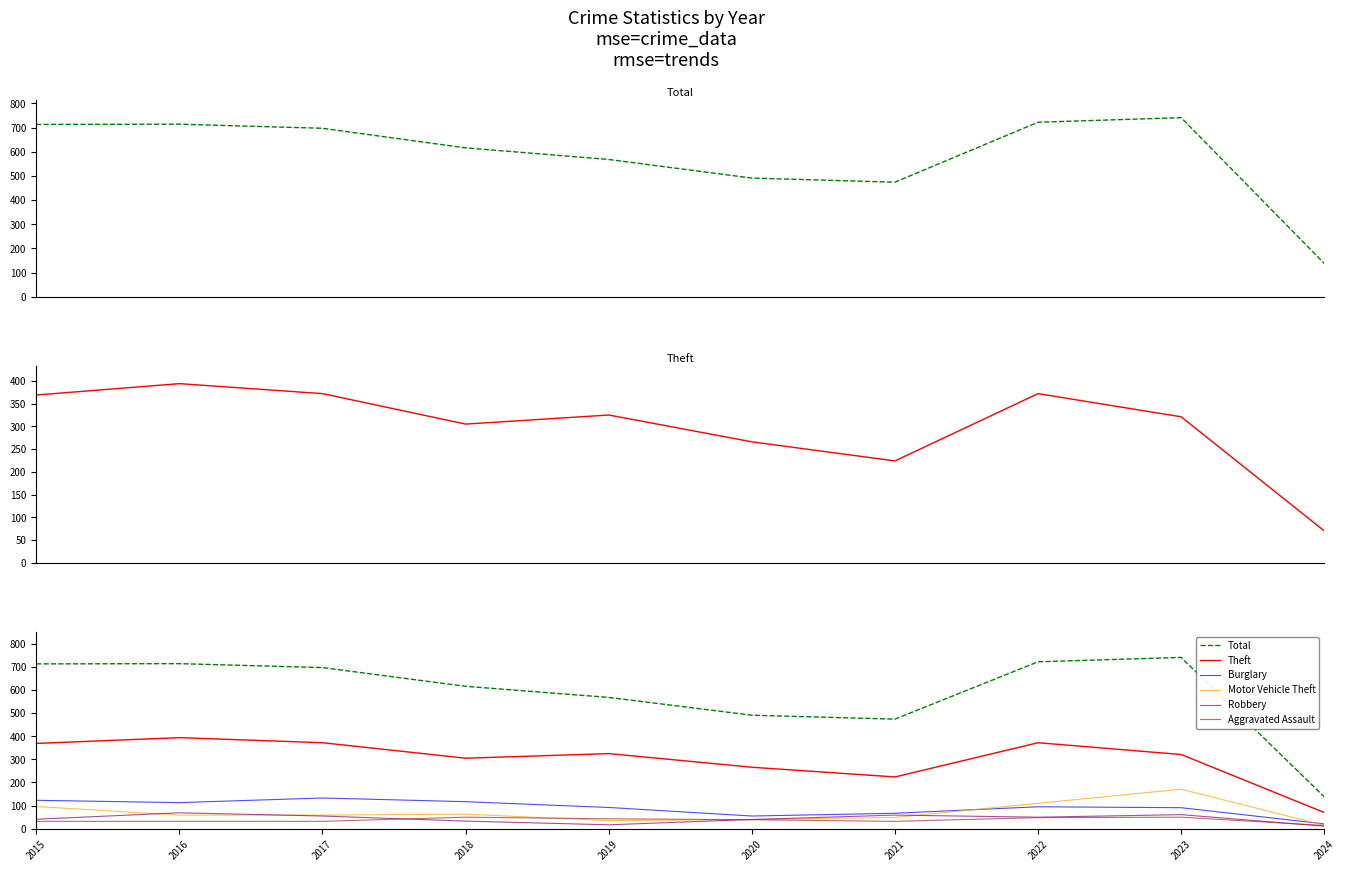

Which category has the lowest value across all series?

2024